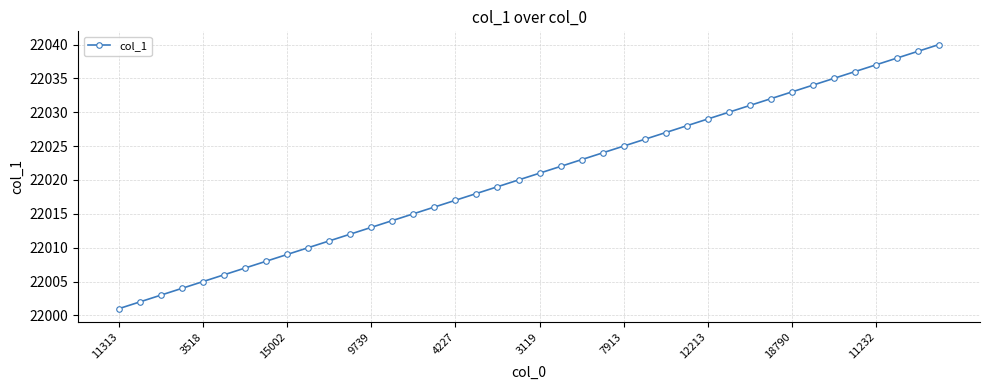

What is the maximum value shown in the chart?

22040